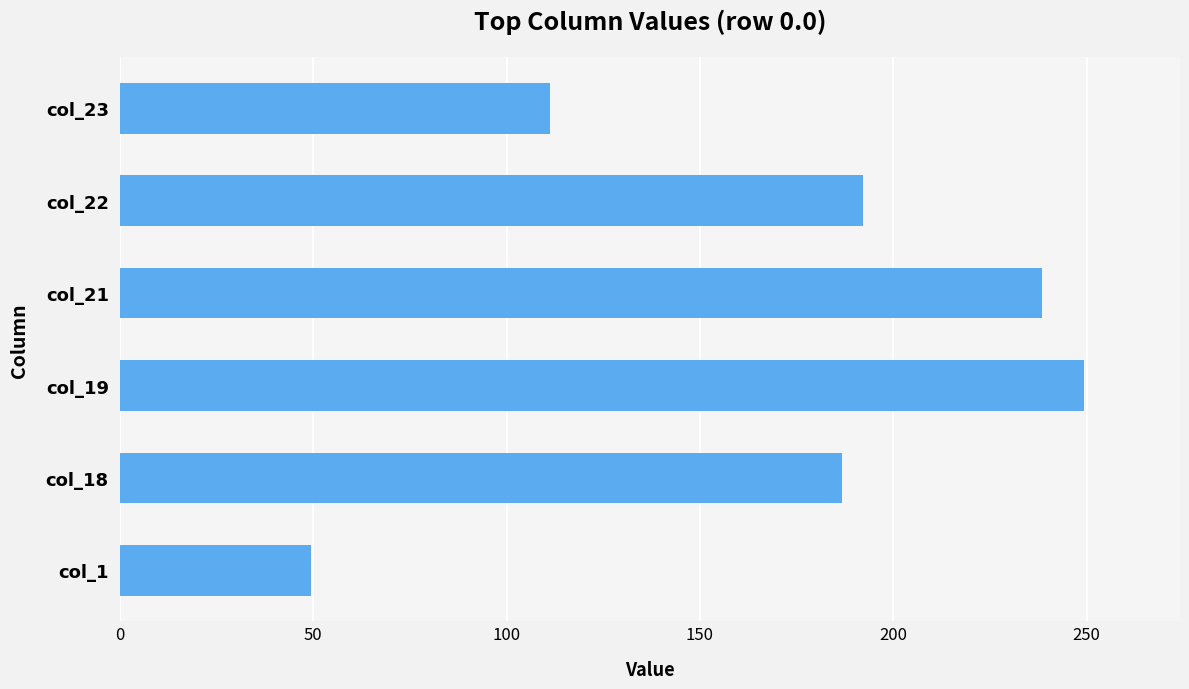

Reading bottom to top, transcribe all the data shown in this chart.

col_1=49.5	col_18=186.7	col_19=249.2	col_21=238.4	col_22=192.3	col_23=111.3